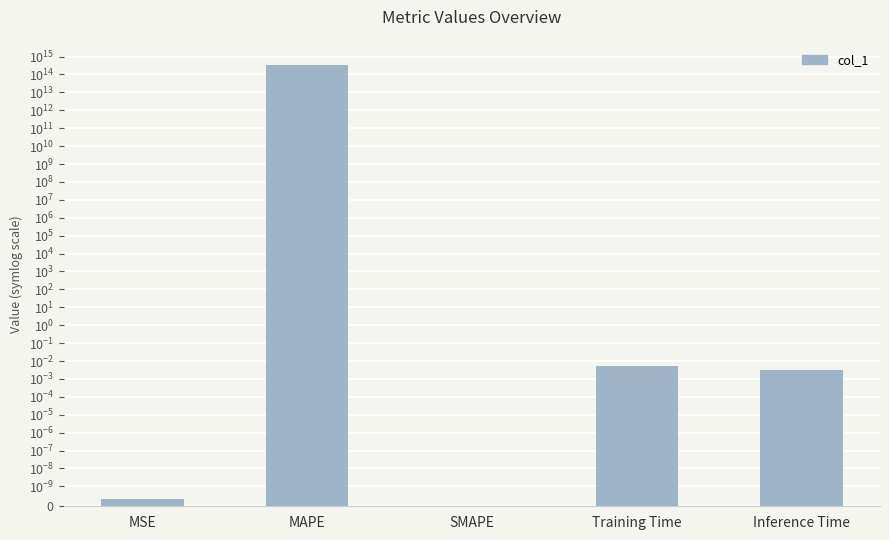

Is it true that the value at MAPE is 132133164167124.6?

False